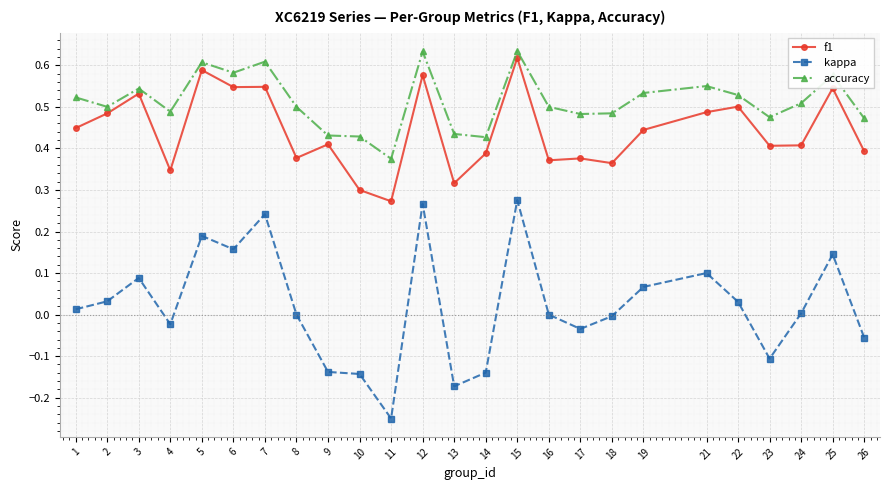

Count the number of categories in the chart.

25